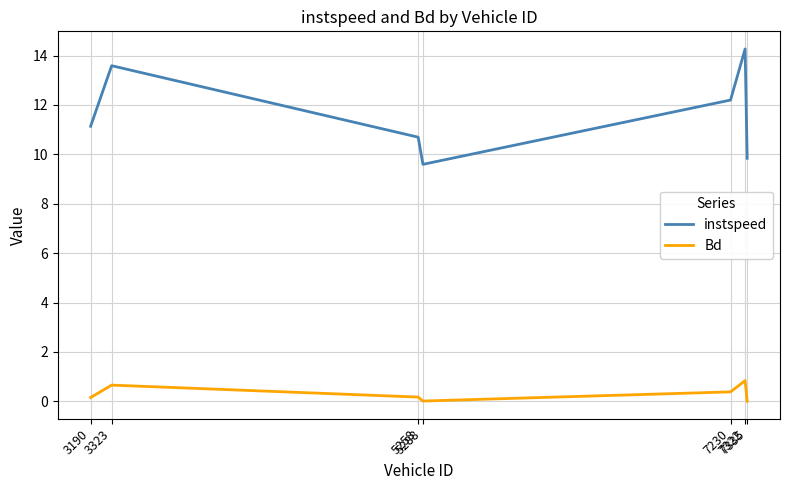

True or false: instspeed and Bd intersect in this chart.

False